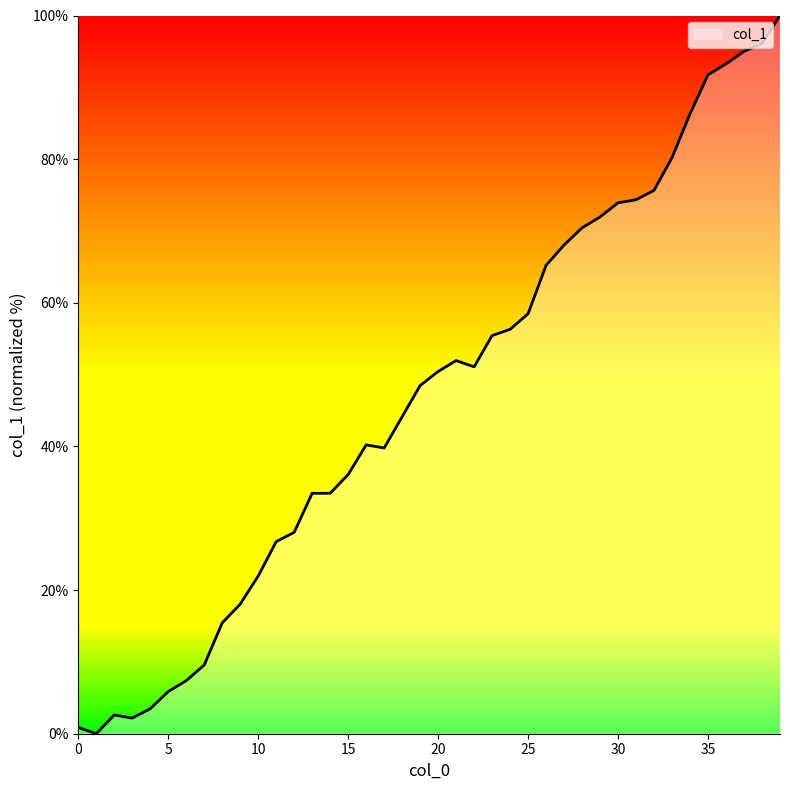

What is the greatest value displayed?

100.0